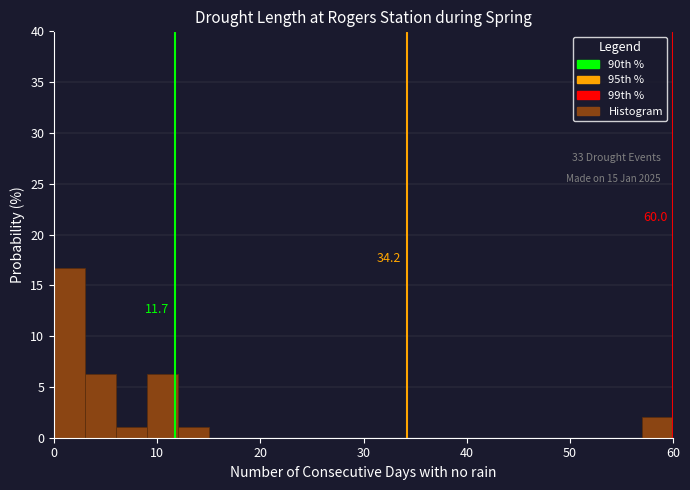

Read against the x-axis, roughly where is the centre of the tallest bar?

2